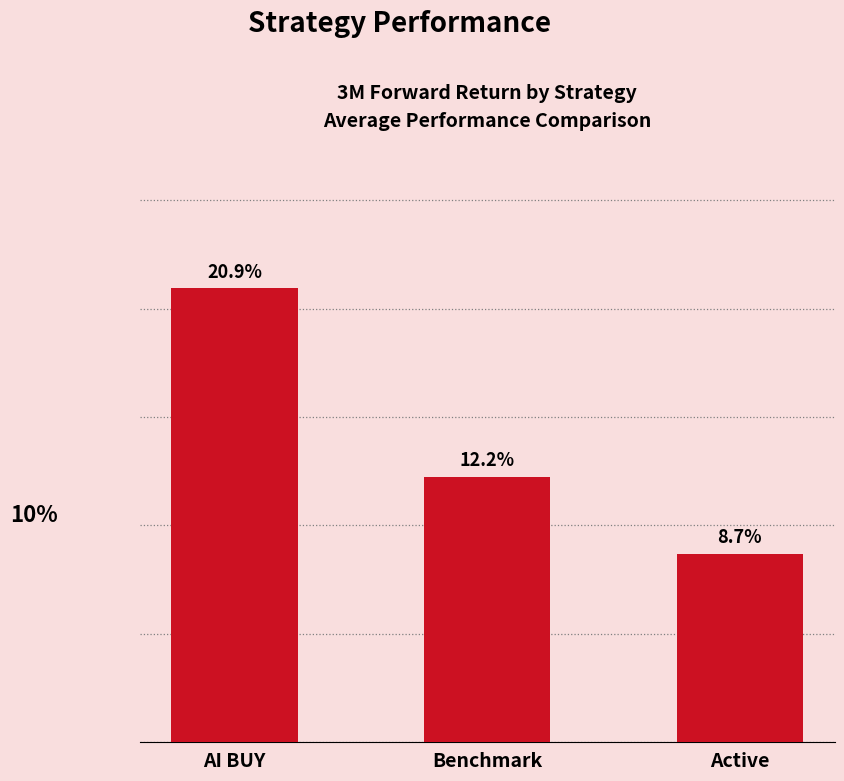

What position from the left is Benchmark?

2